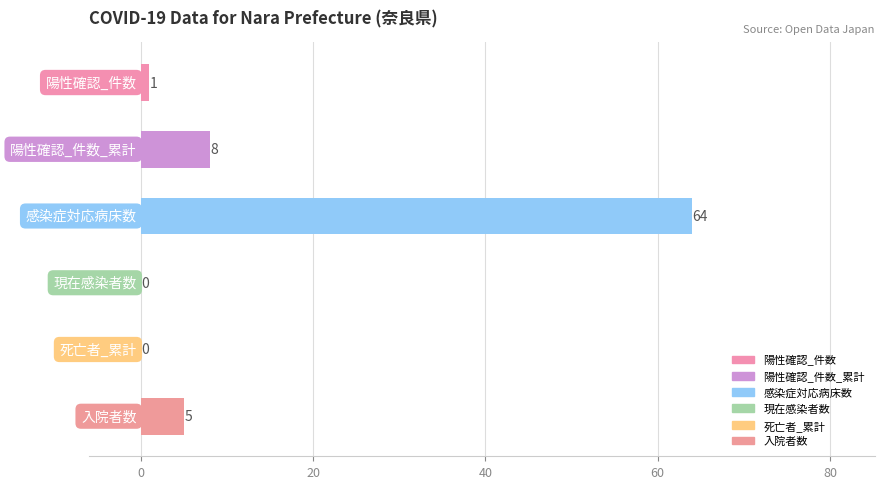

What is the maximum value shown in the chart?

64